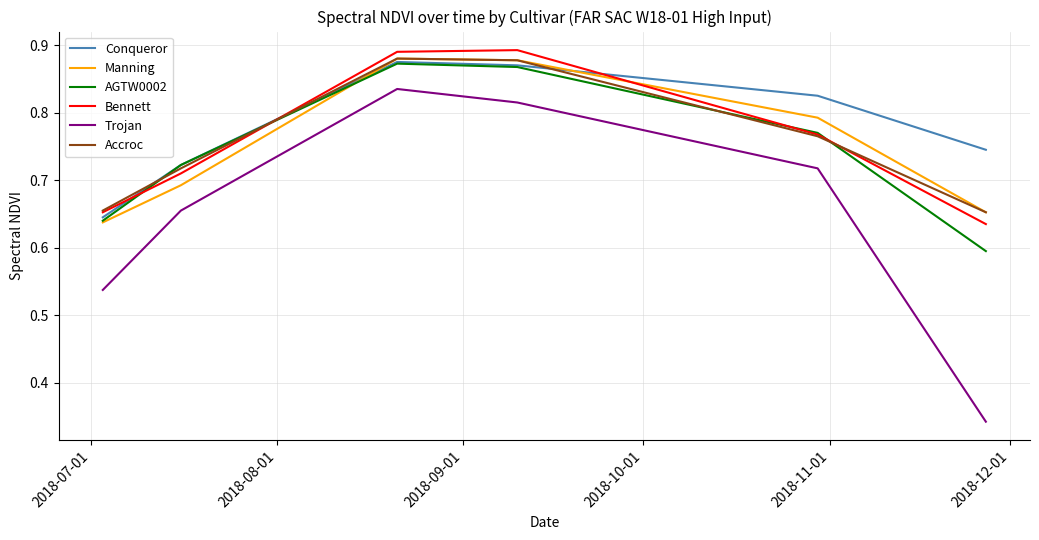

True or false: Accroc and Trojan cross at least once.

False